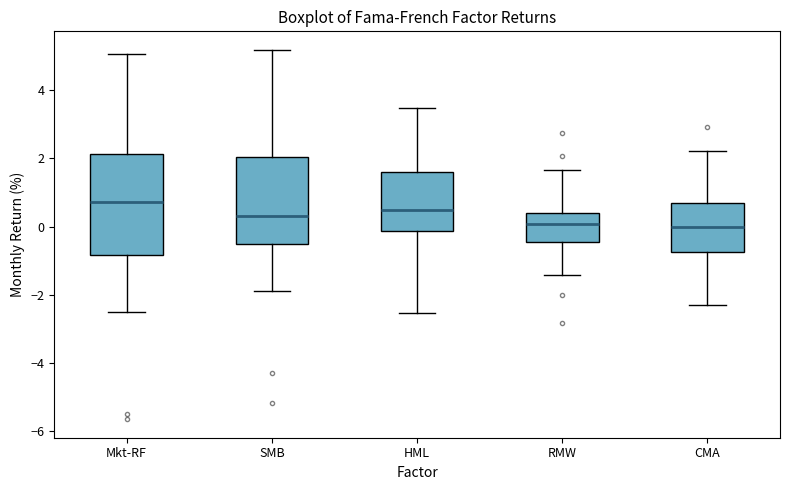

Which box is the tallest, from its lower edge to its upper edge?

Mkt-RF